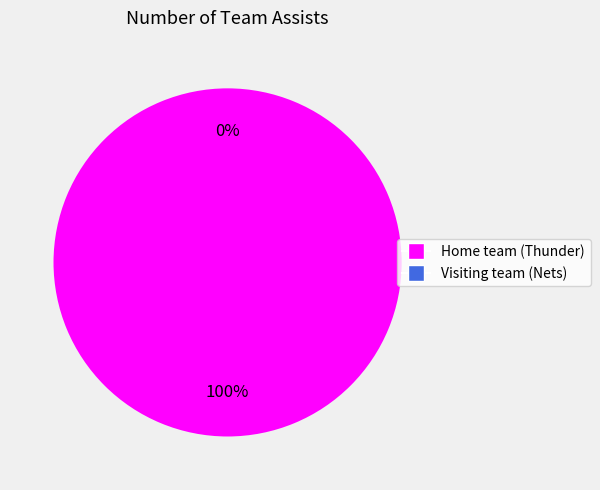

What is the change in value from Home team (Thunder) to Visiting team (Nets)?

-26